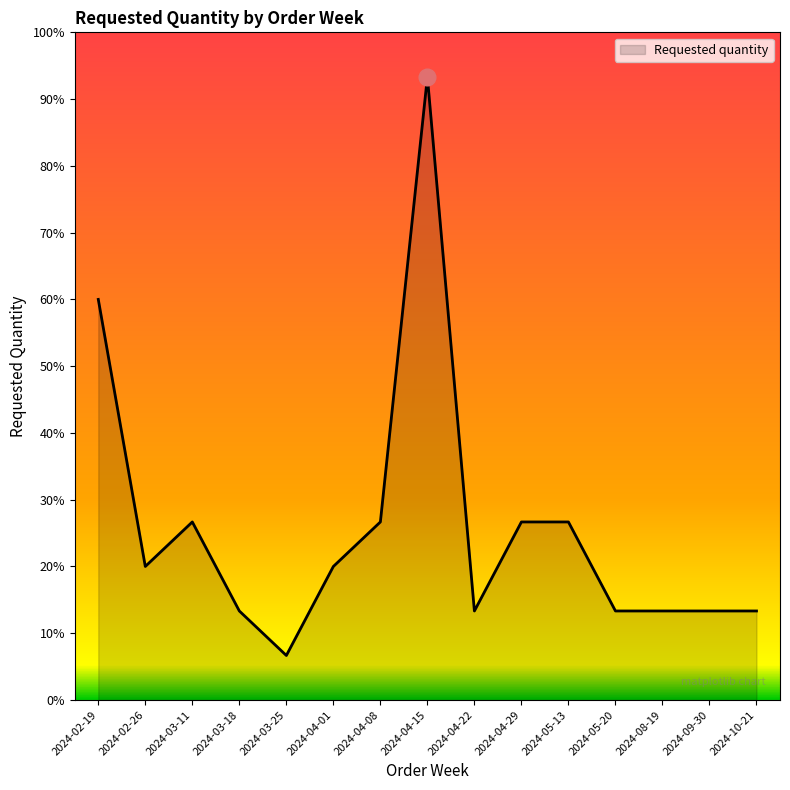

True or false: there are more than 2 points higher than both neighbors.

False